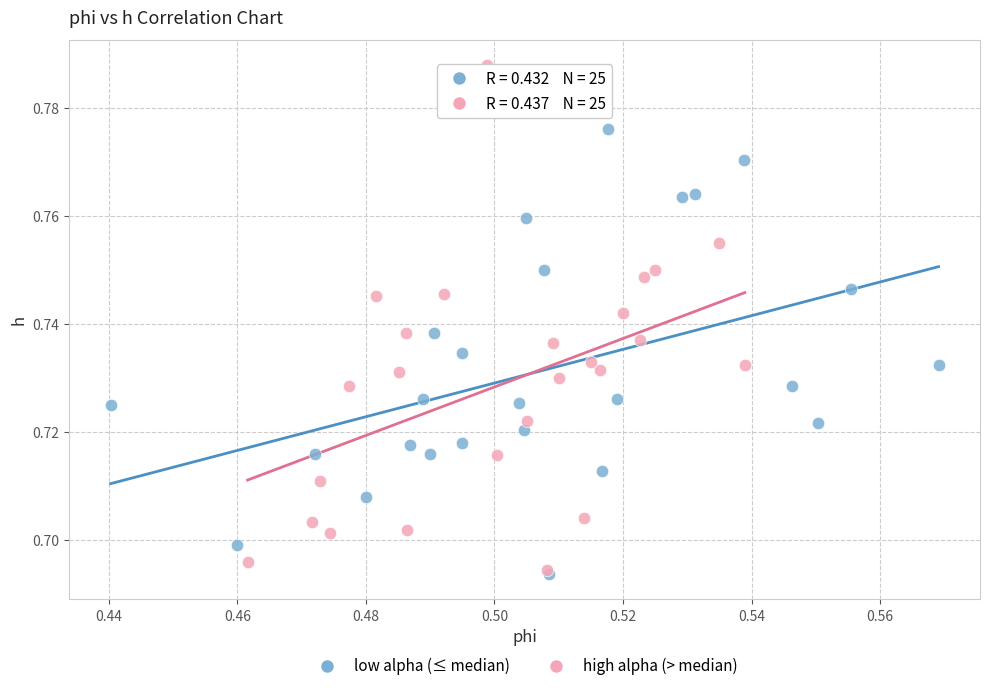

Which series reaches the maximum Y coordinate?

high alpha (> median)